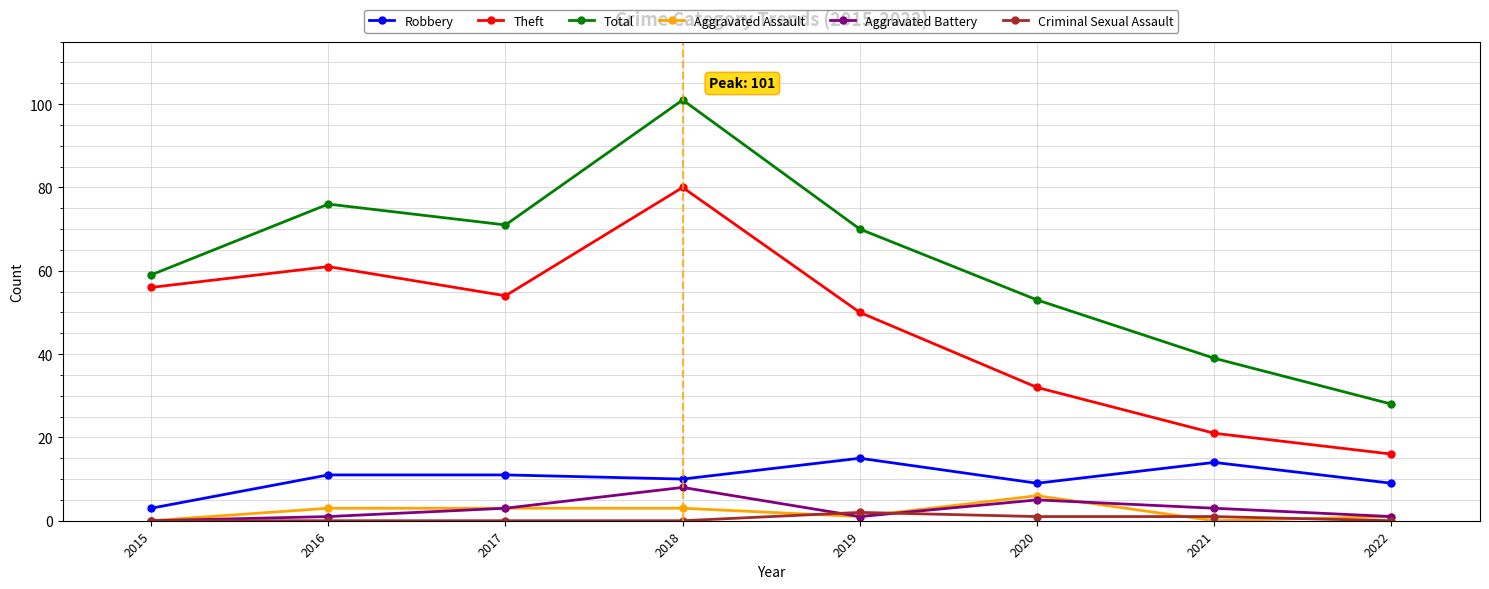

True or false: Theft has a value of 80 at 2018.

True